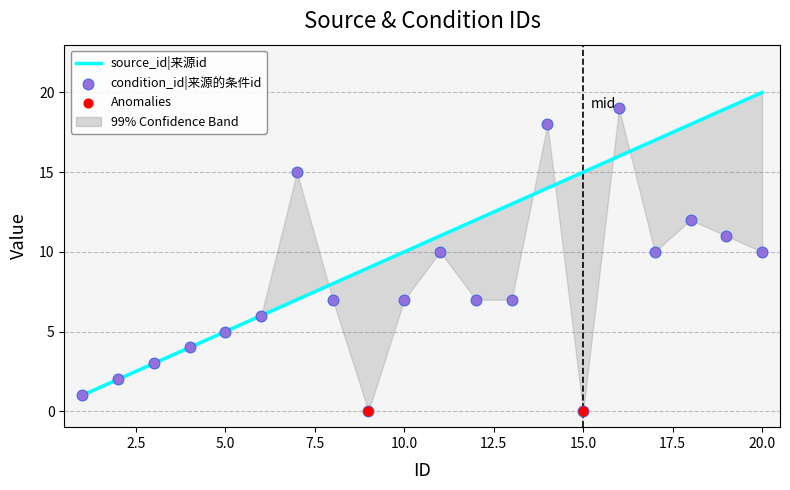

What is the total value across all series at 15?

15